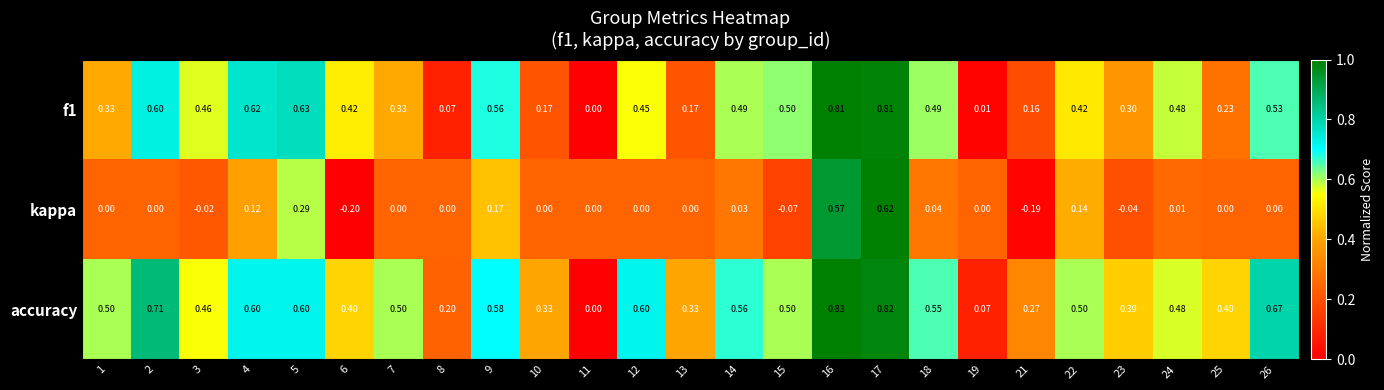

Which series has the widest spread of values?

accuracy